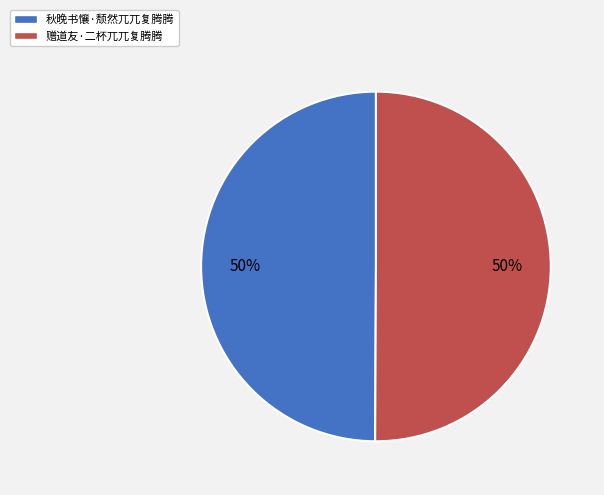

To the nearest percent, what is the average slice percentage?

50%